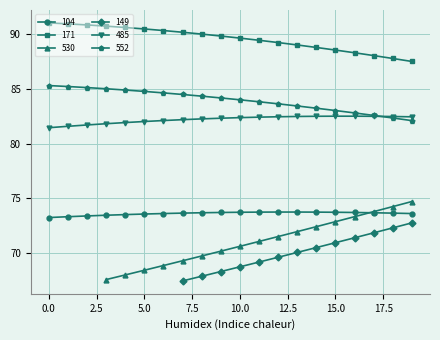

True or false: 485 and 104 intersect in this chart.

False